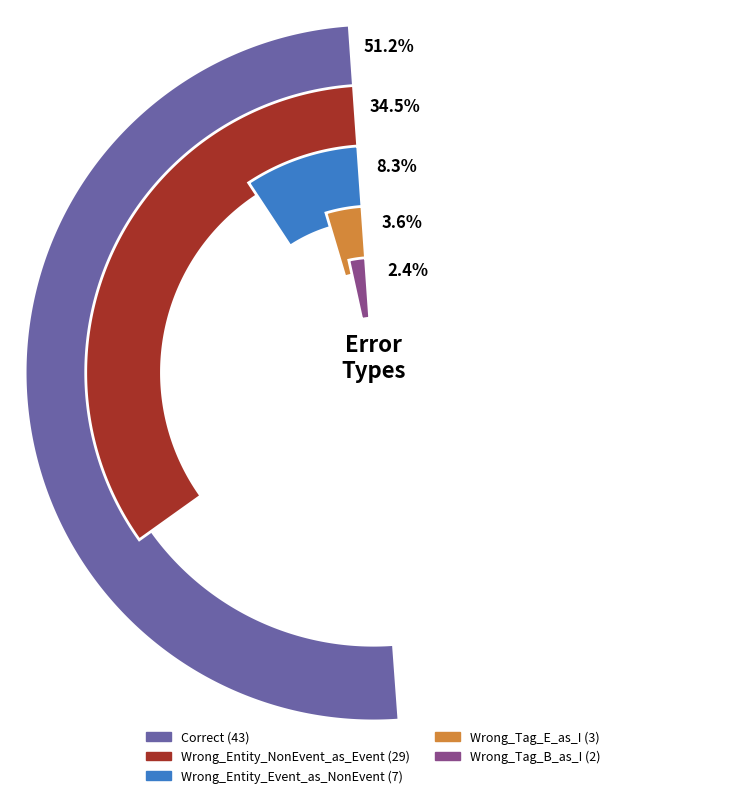

What percentage is NOT represented by Wrong_Tag_E_as_I?

96.4%